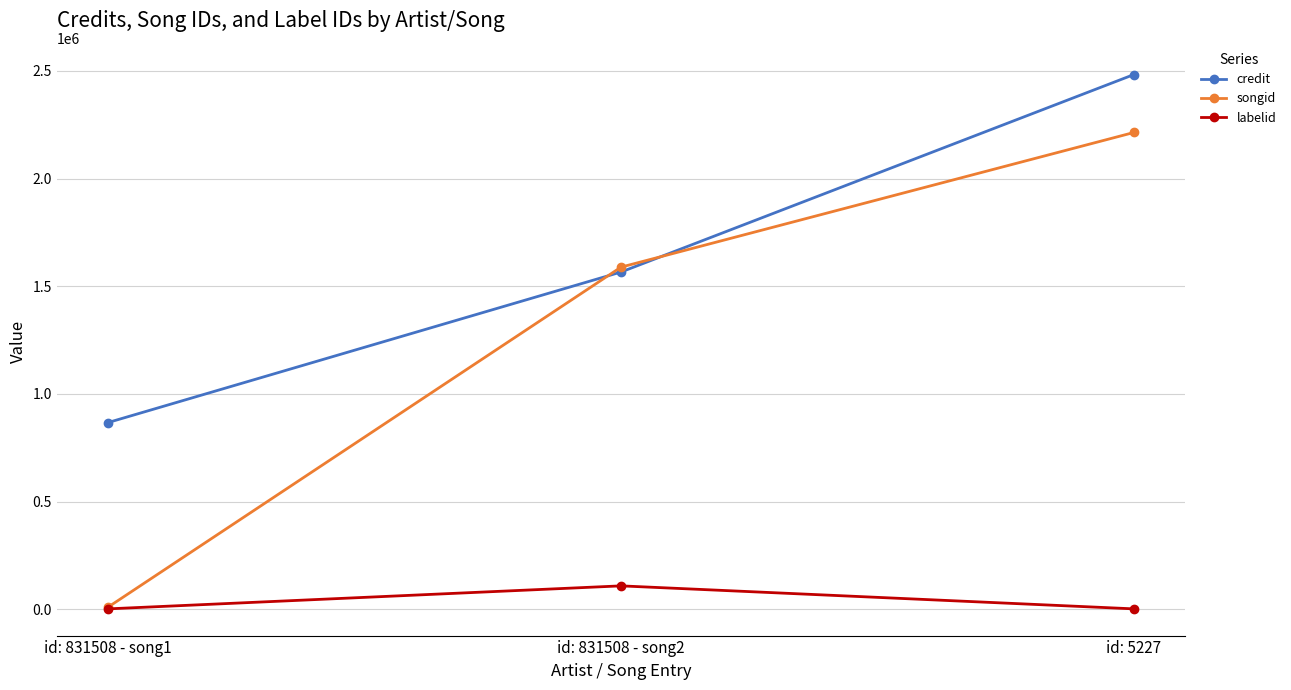

The songid series shows 1110252 at id: 831508 - song2. True or false?

False